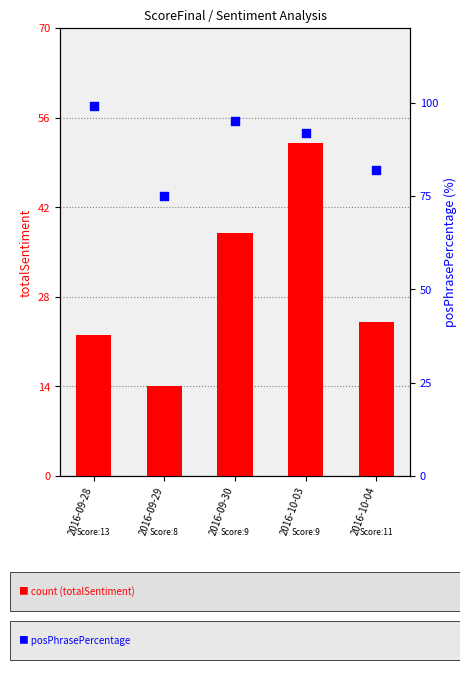

Which series has the widest spread of Y values?

totalSentiment